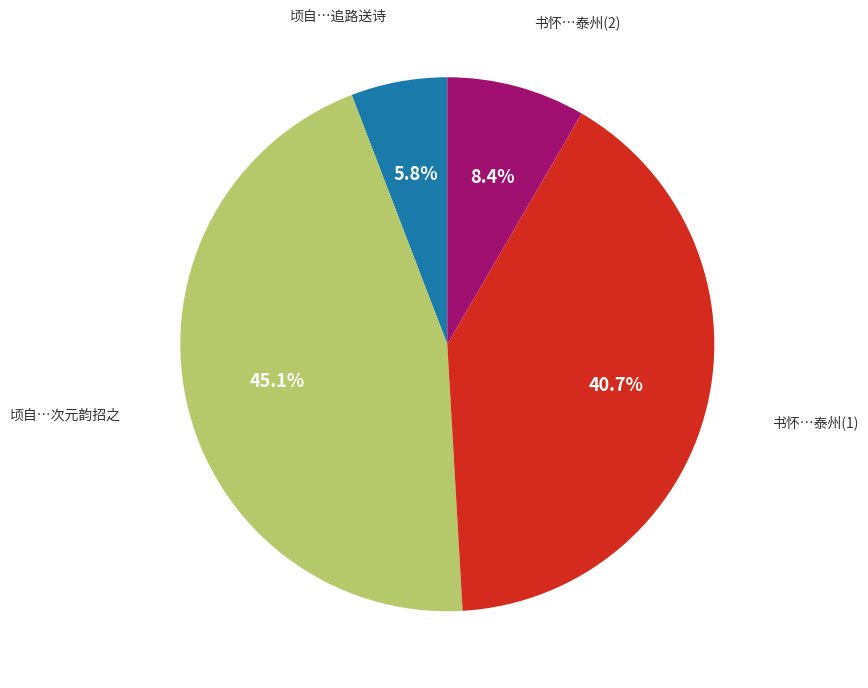

Count the number of slices in the pie.

4